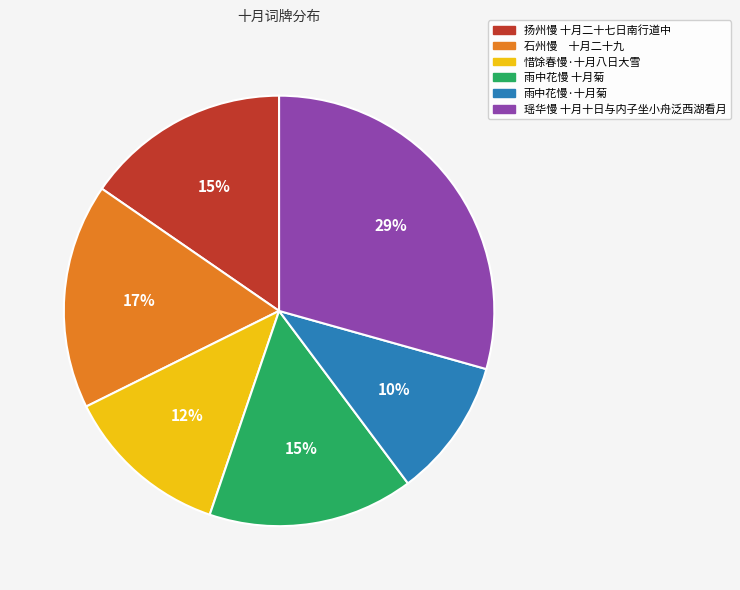

Do 雨中花慢 十月菊 and 雨中花慢·十月菊 together represent more than half of the pie?

No